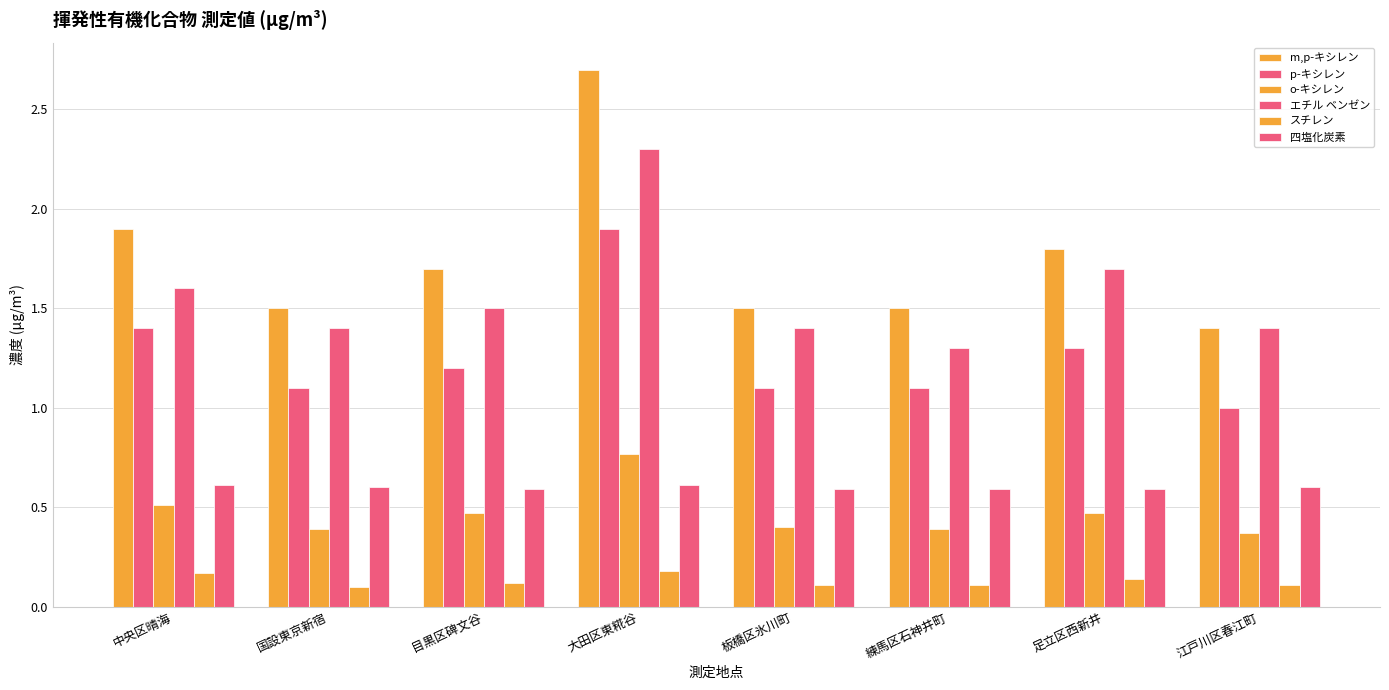

Reading left to right, list all the values displayed in this chart.

m,p-キシレン: 1.9	1.5	1.7	2.7	1.5	1.5	1.8	1.4
p-キシレン: 1.4	1.1	1.2	1.9	1.1	1.1	1.3	1.0
o-キシレン: 0.5	0.4	0.5	0.8	0.4	0.4	0.5	0.4
エチル ベンゼン: 1.6	1.4	1.5	2.3	1.4	1.3	1.7	1.4
スチレン: 0.2	0.1	0.1	0.2	0.1	0.1	0.1	0.1
四塩化炭素: 0.6	0.6	0.6	0.6	0.6	0.6	0.6	0.6